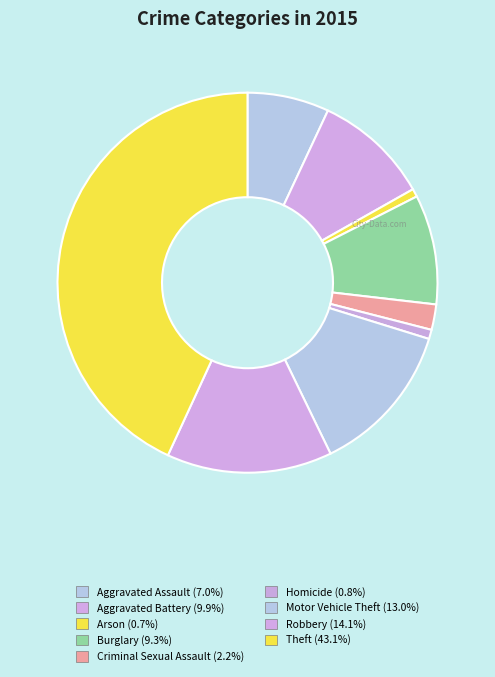

To the nearest percent, what portion does Theft represent?

43%